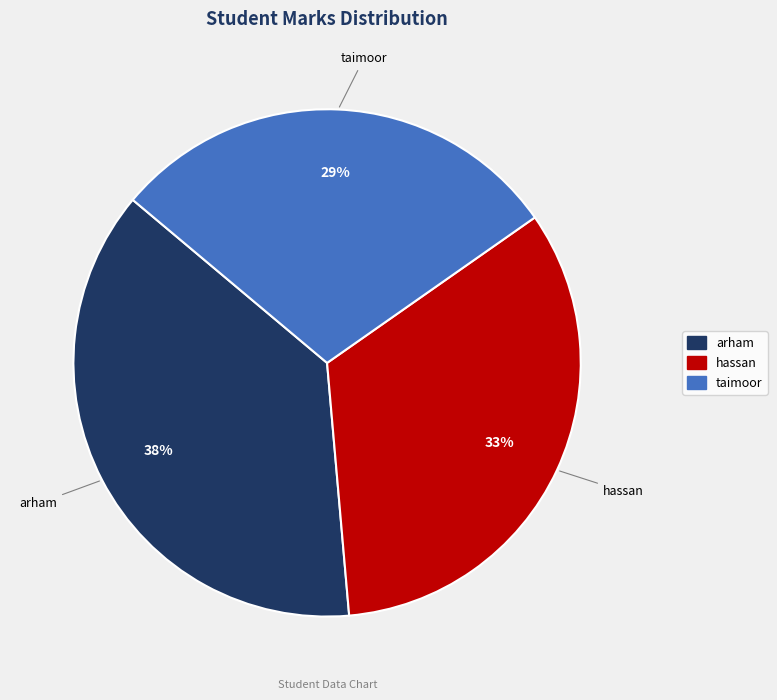

How many slices are in this pie chart?

3